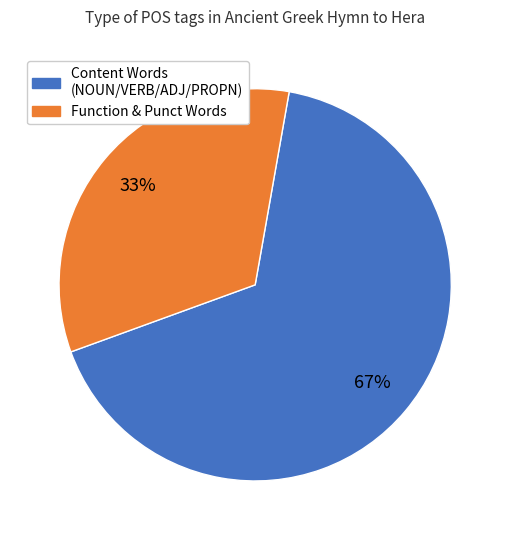

Does any single category account for the majority?

Yes